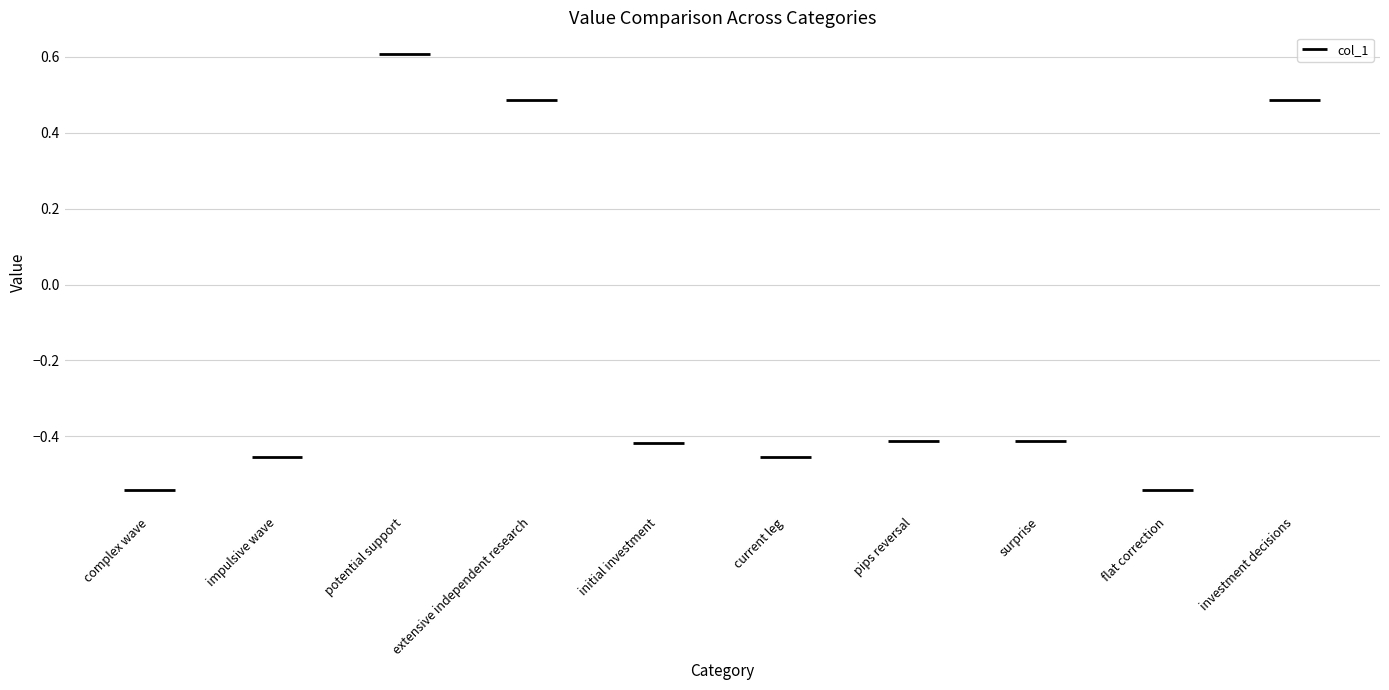

How many values are between 0 and 1?

3